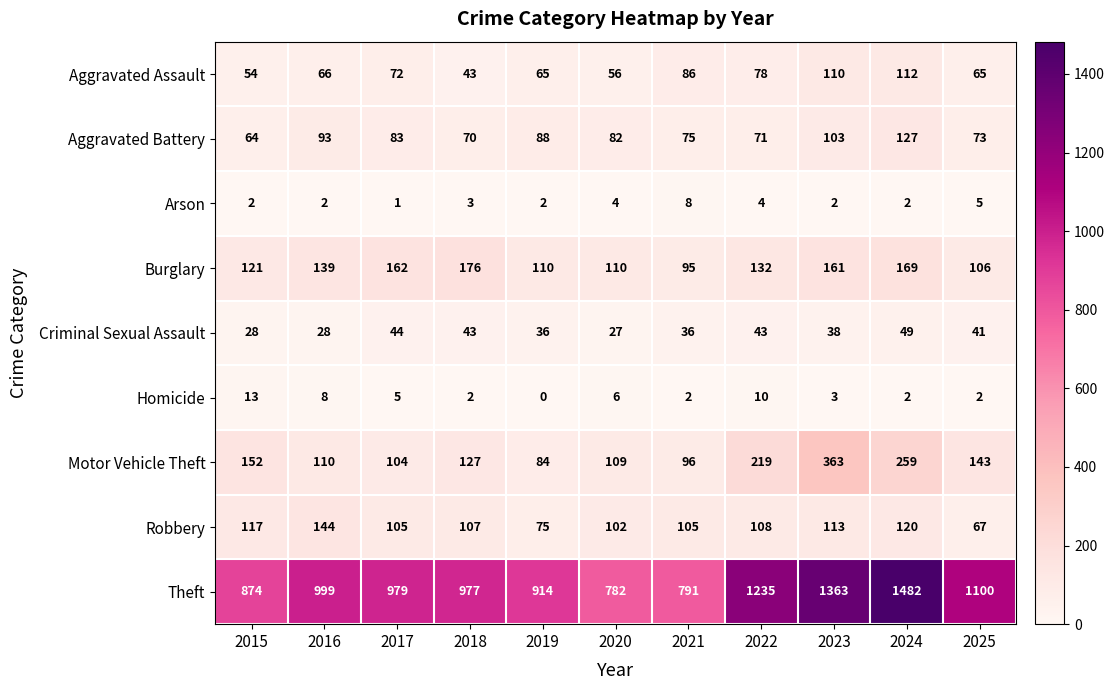

Which series has the largest total across all categories?

Theft